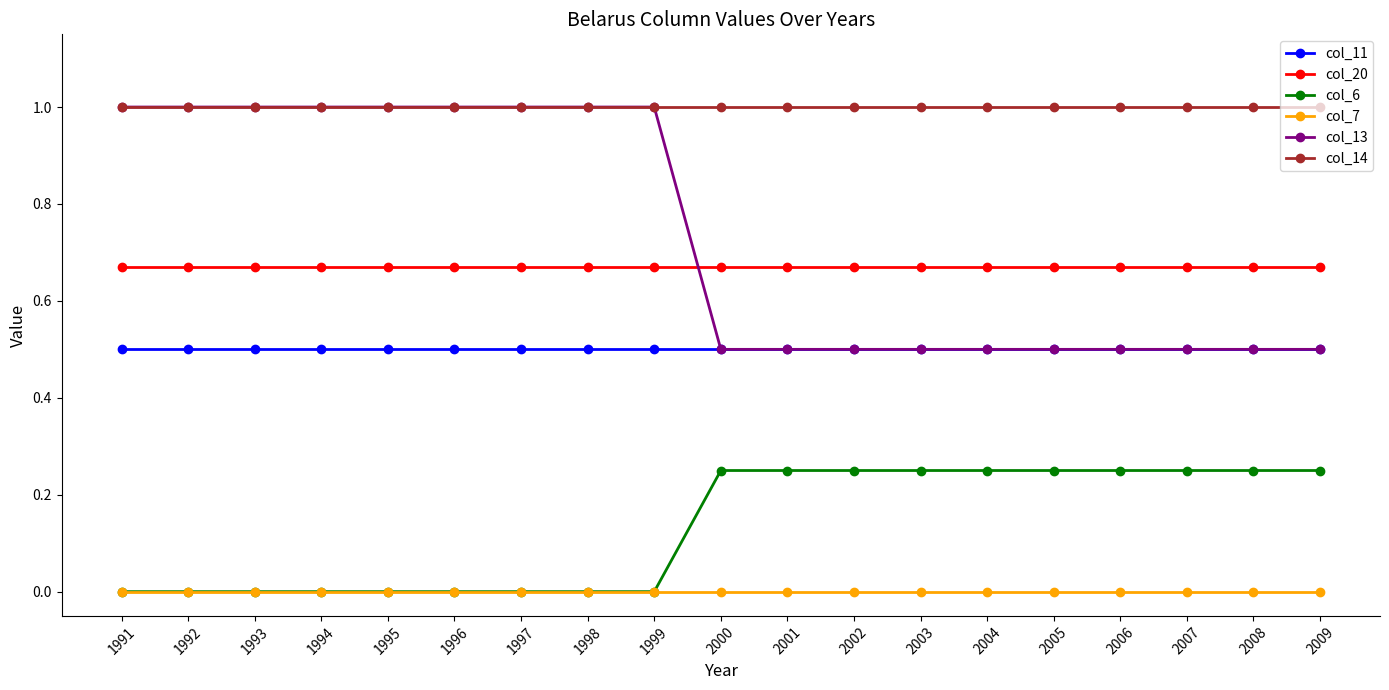

What is the total value across all series at 2002?

2.9